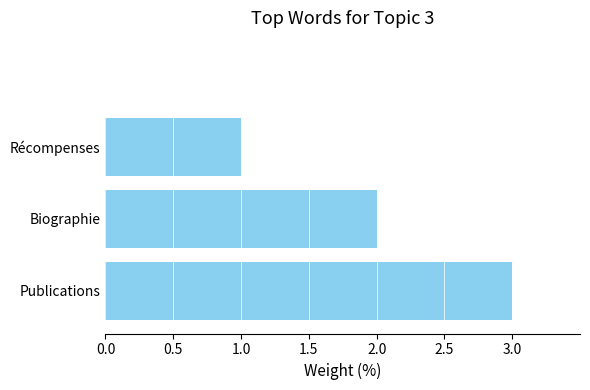

What is the maximum value shown in the chart?

3